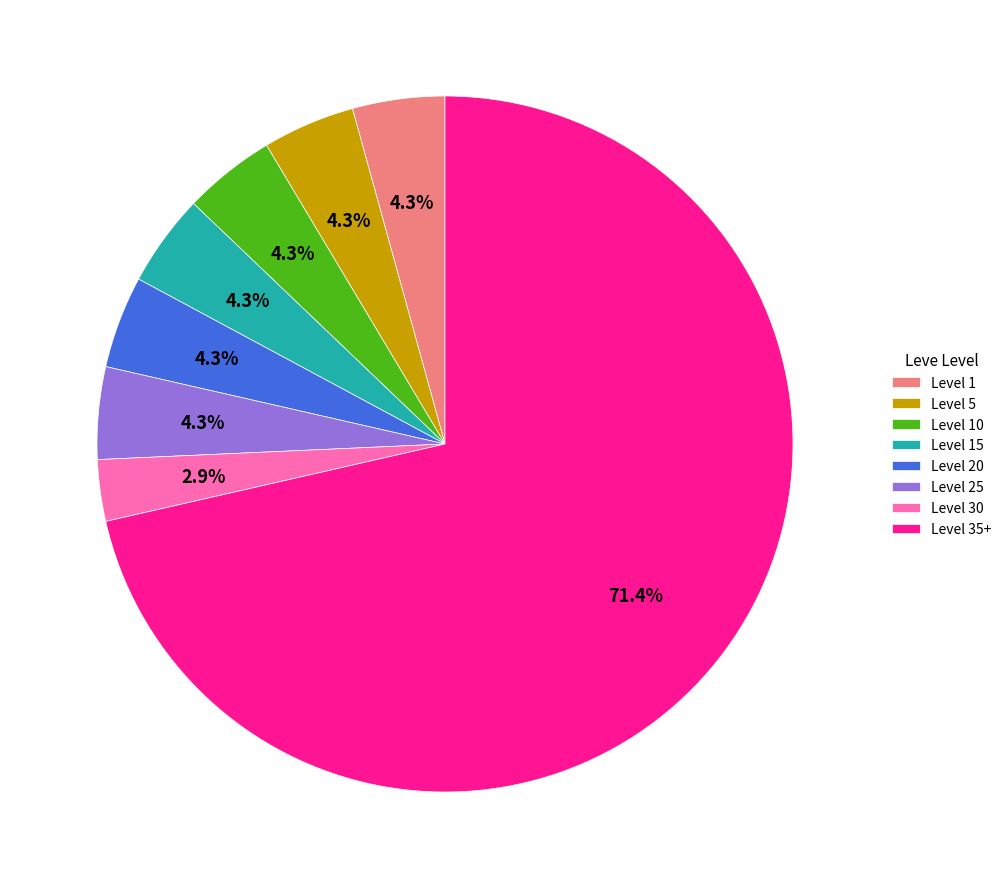

What portion of the pie excludes Level 1?

95.7%